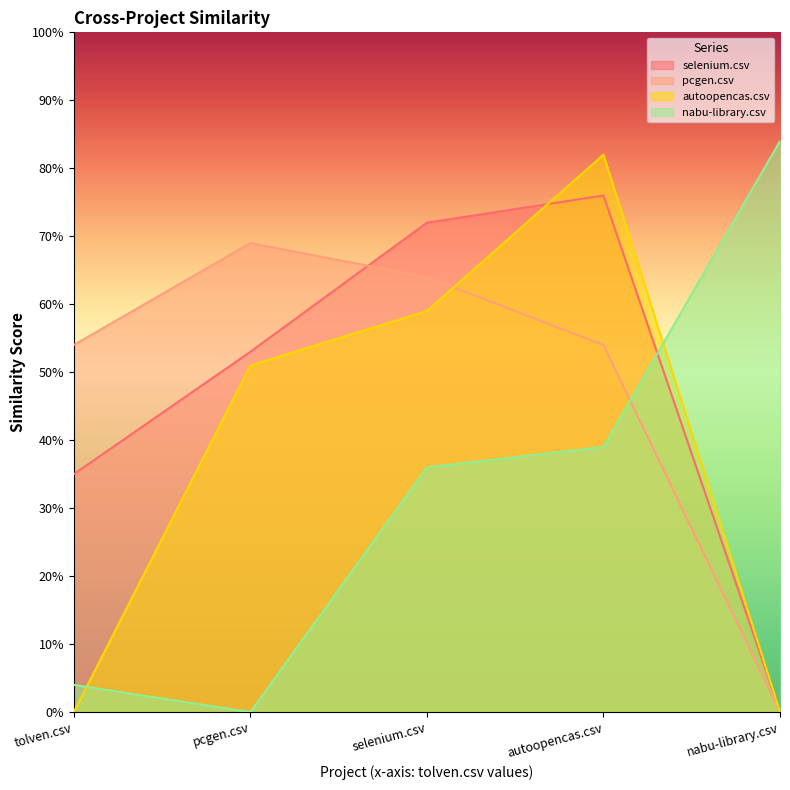

Rank the categories by pcgen.csv value from lowest to highest.

nabu-library.csv, tolven.csv, autoopencas.csv, selenium.csv, pcgen.csv